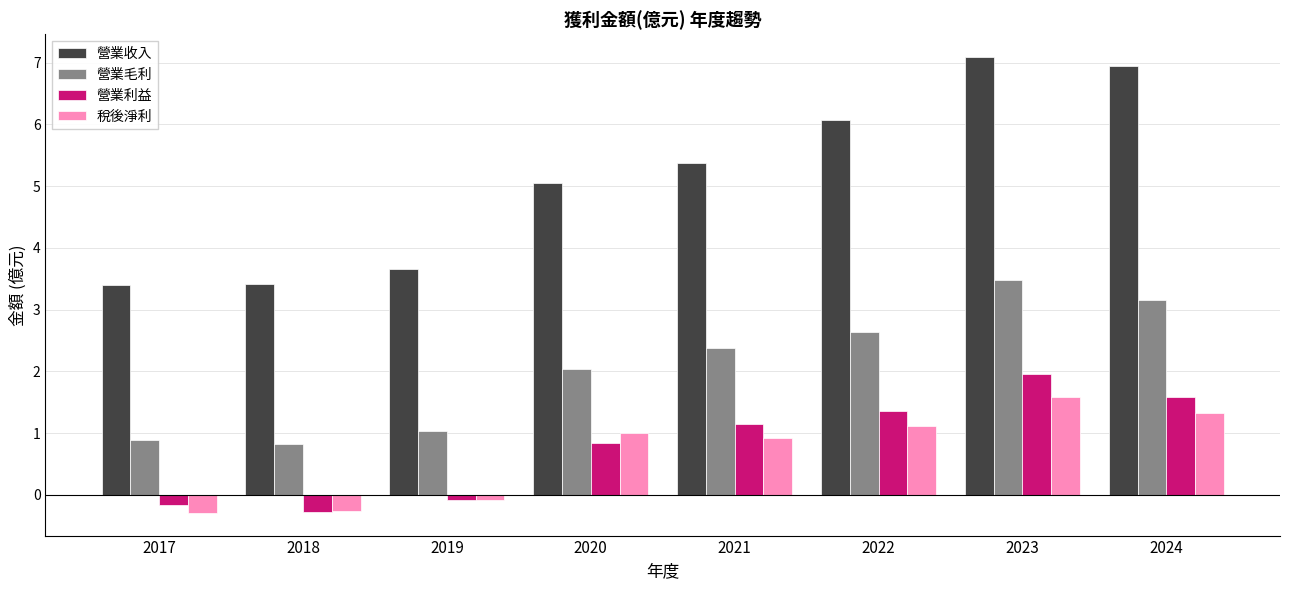

Which series has the widest spread of values?

營業收入